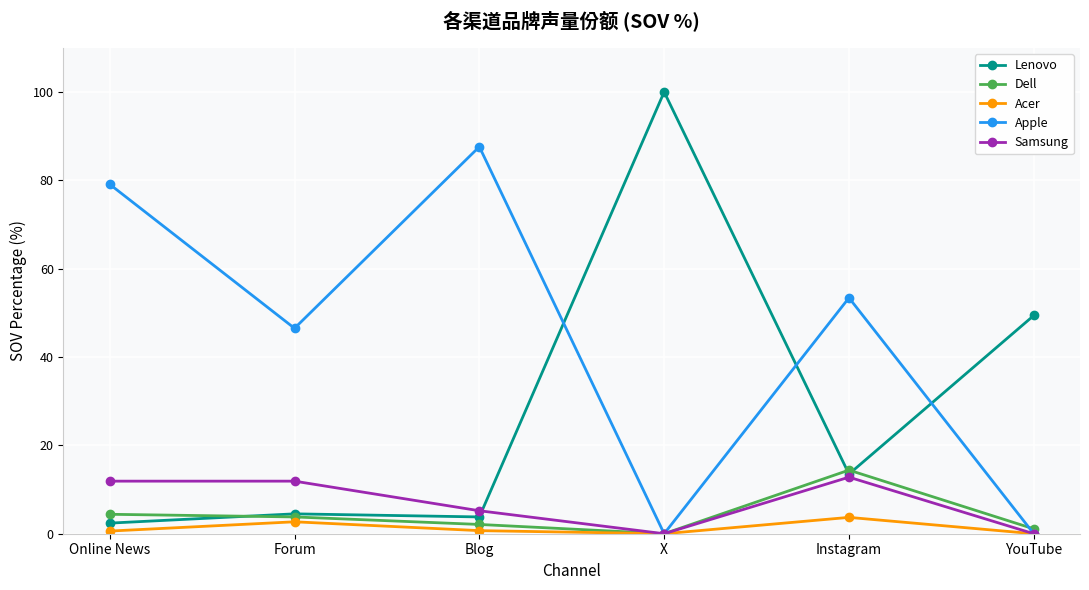

List the series in order of their peak value, lowest first.

Acer, Samsung, Dell, Apple, Lenovo